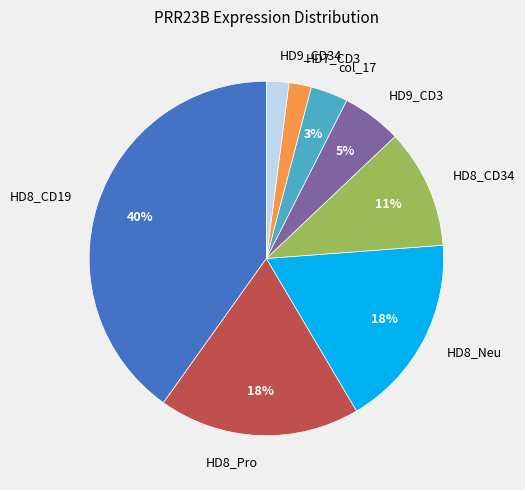

What percentage is the HD8_Neu slice, to the nearest percent?

18%